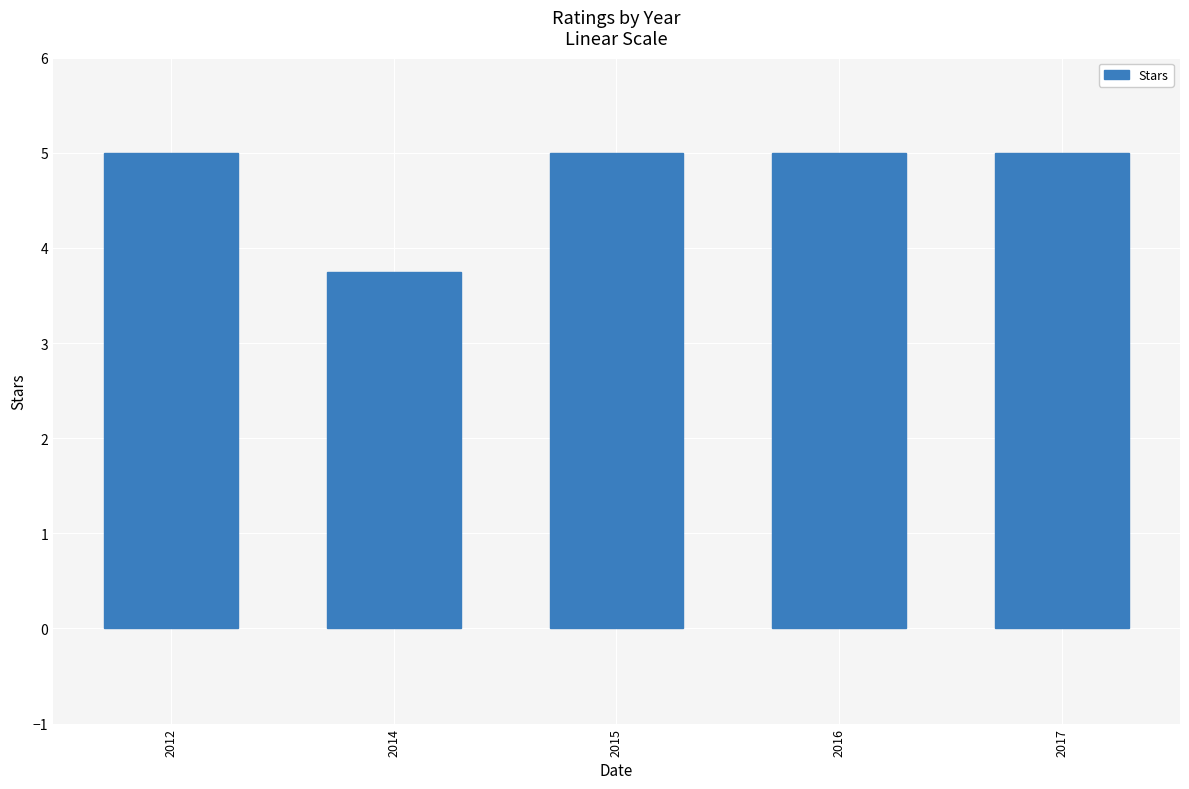

Which has a higher value, 2014 or 2012?

2012